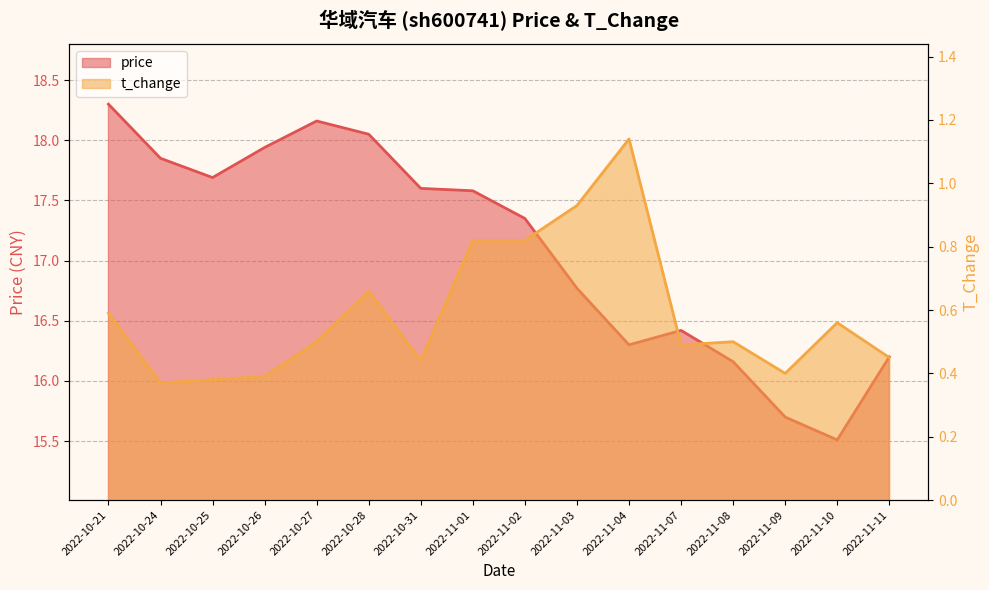

Does the chart have visible grid lines?

Yes